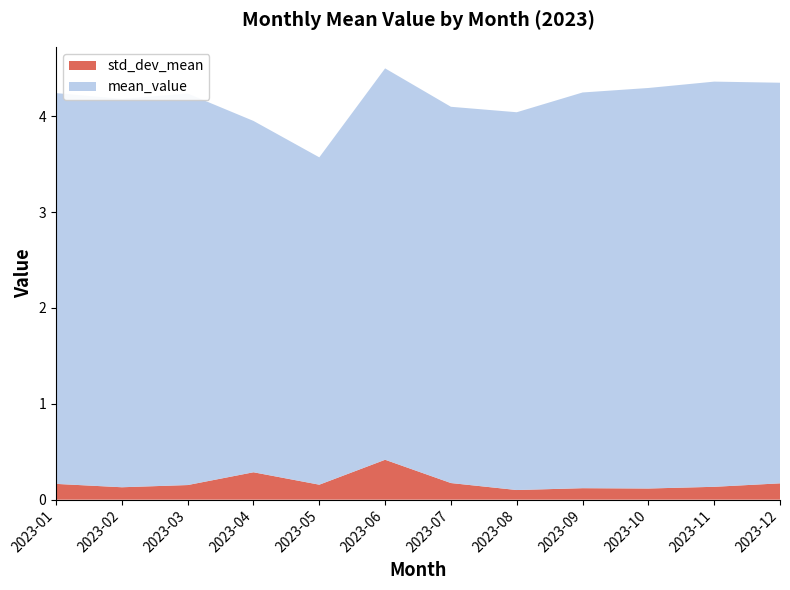

Reading left to right, extract all data points from this chart.

mean_value: 2023-01=4.1	2023-02=4.1	2023-03=4.1	2023-04=3.7	2023-05=3.4	2023-06=4.1	2023-07=3.9	2023-08=3.9	2023-09=4.1	2023-10=4.2	2023-11=4.2	2023-12=4.2
std_dev_mean: 2023-01=0.2	2023-02=0.1	2023-03=0.2	2023-04=0.3	2023-05=0.2	2023-06=0.4	2023-07=0.2	2023-08=0.1	2023-09=0.1	2023-10=0.1	2023-11=0.1	2023-12=0.2